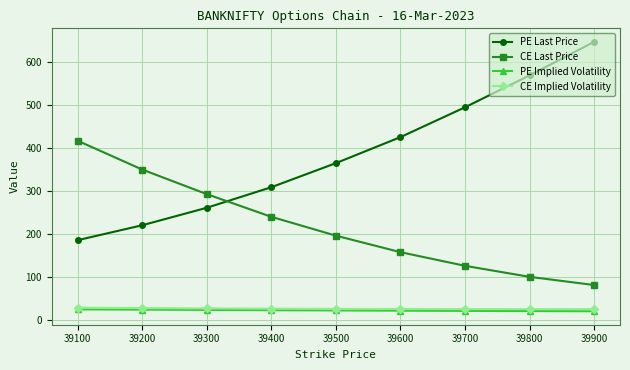

Which series has the widest spread of values?

PE Last Price